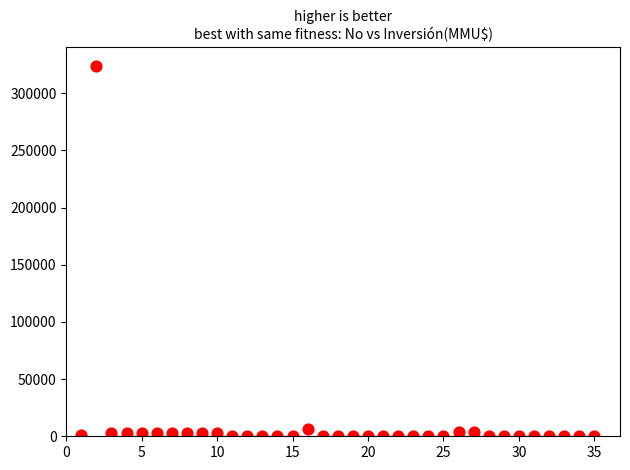

What is the range of Y values (max minus min)?

324020